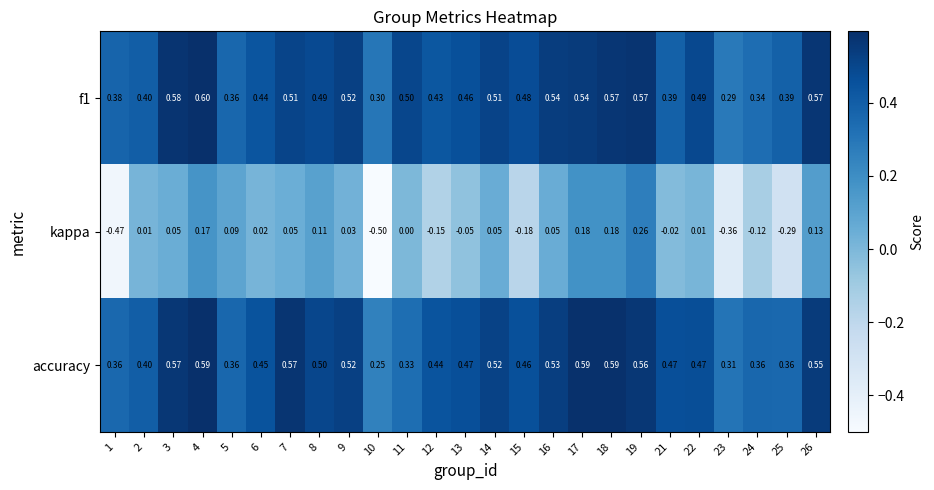

Is the value of accuracy at 15 greater than the value of f1 at 22?

No